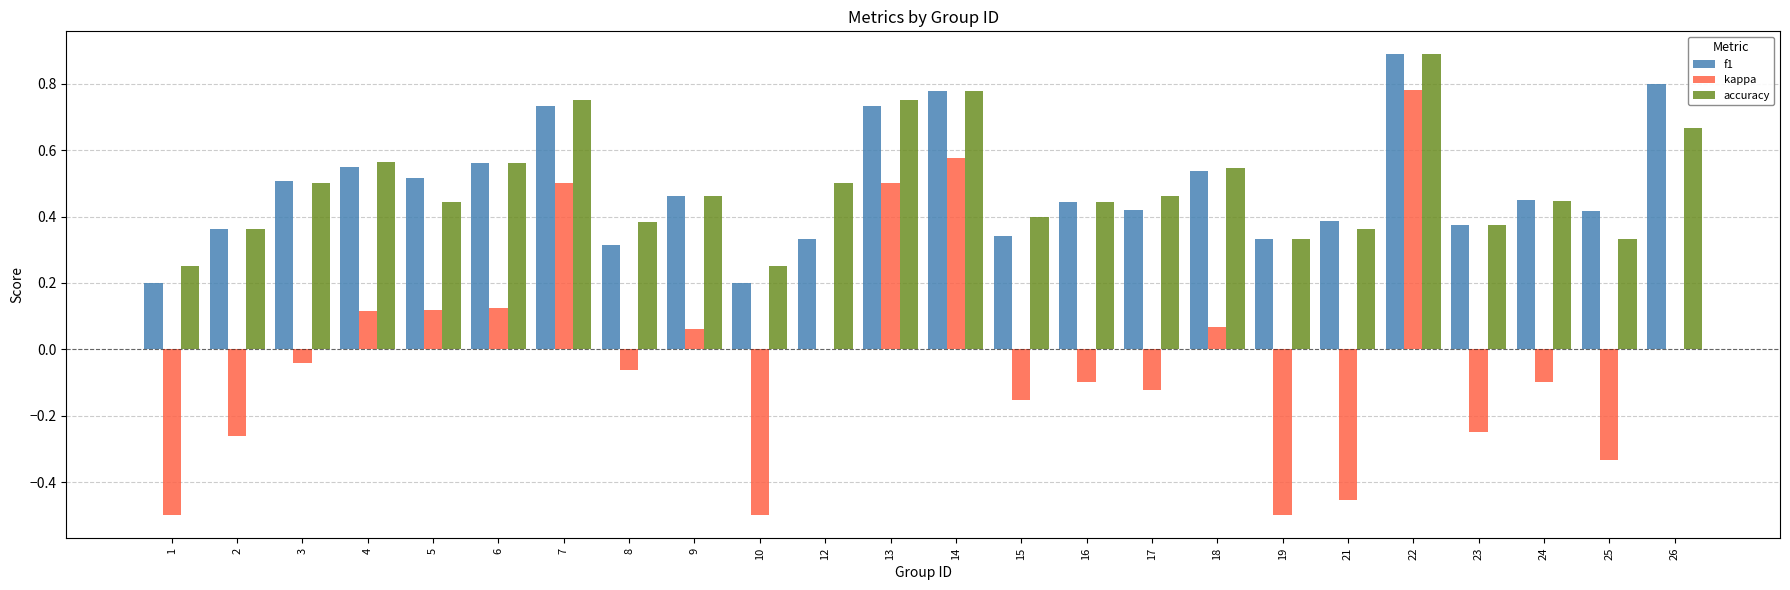

Between 18 and 25, which series saw the biggest shift?

kappa